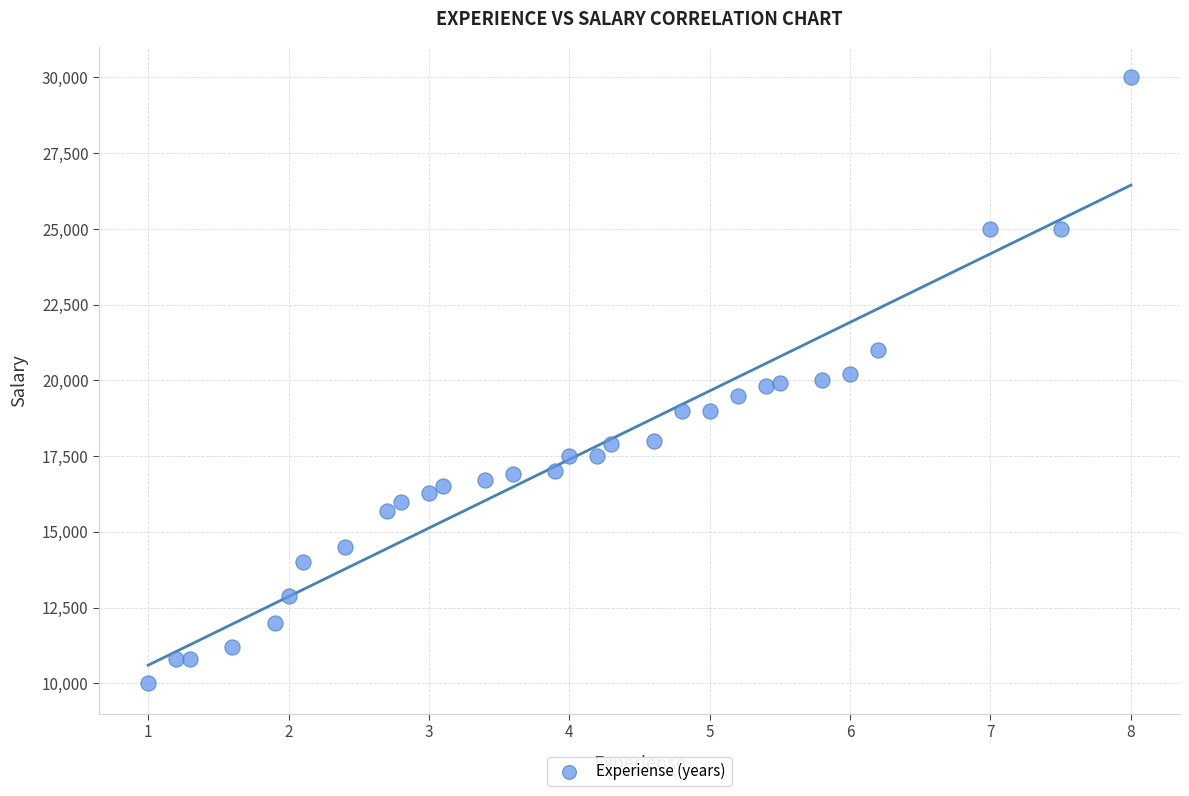

What is the range of Y values (max minus min)?

20000